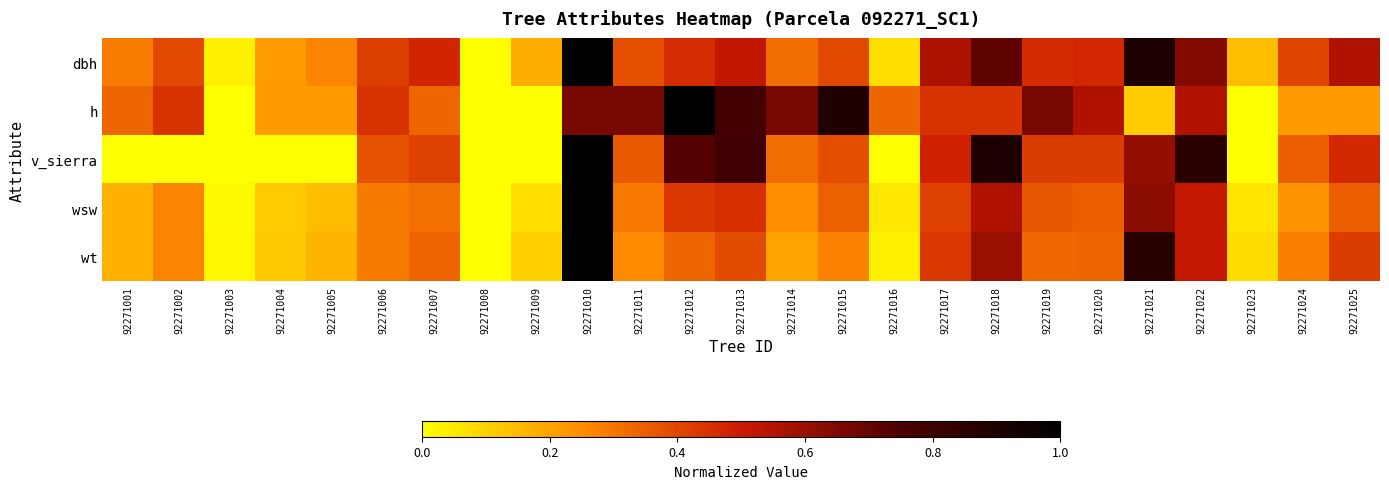

Count the number of categories in the chart.

25